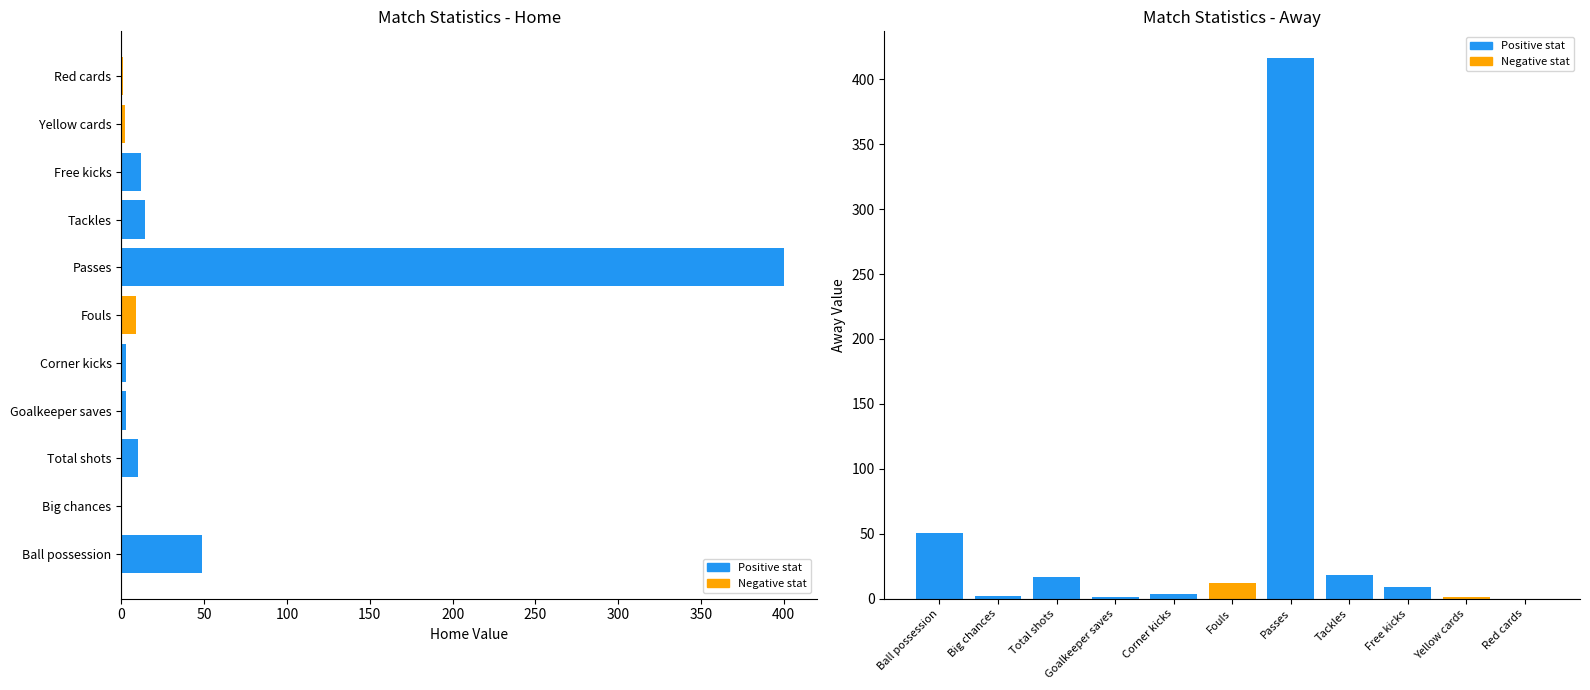

How many positive values does the Away series have?

10